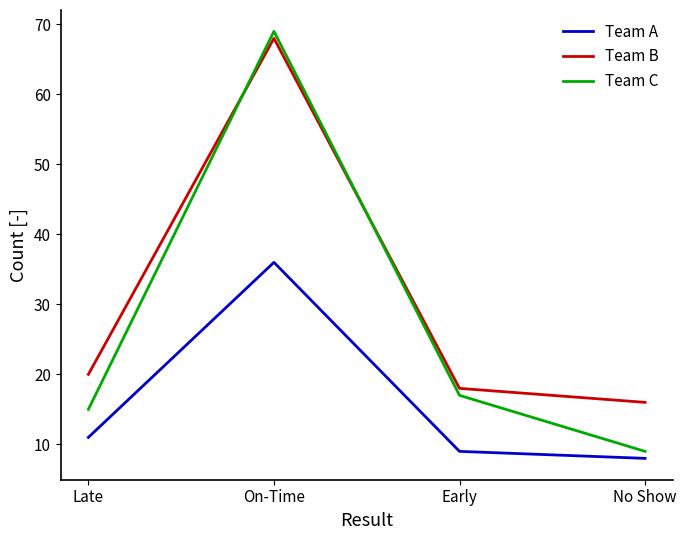

What position from the left is On-Time?

2